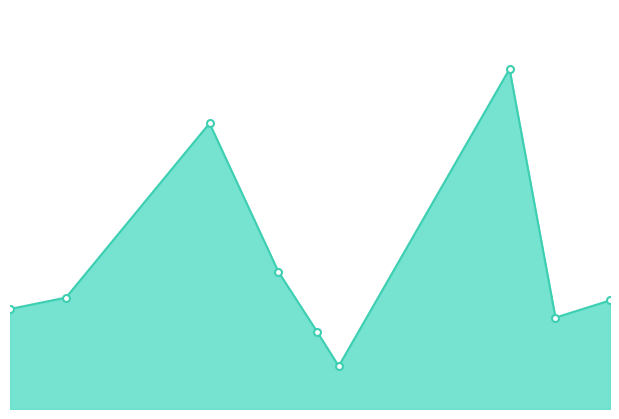

At which category does the data reach its first local valley?

2017-01-03